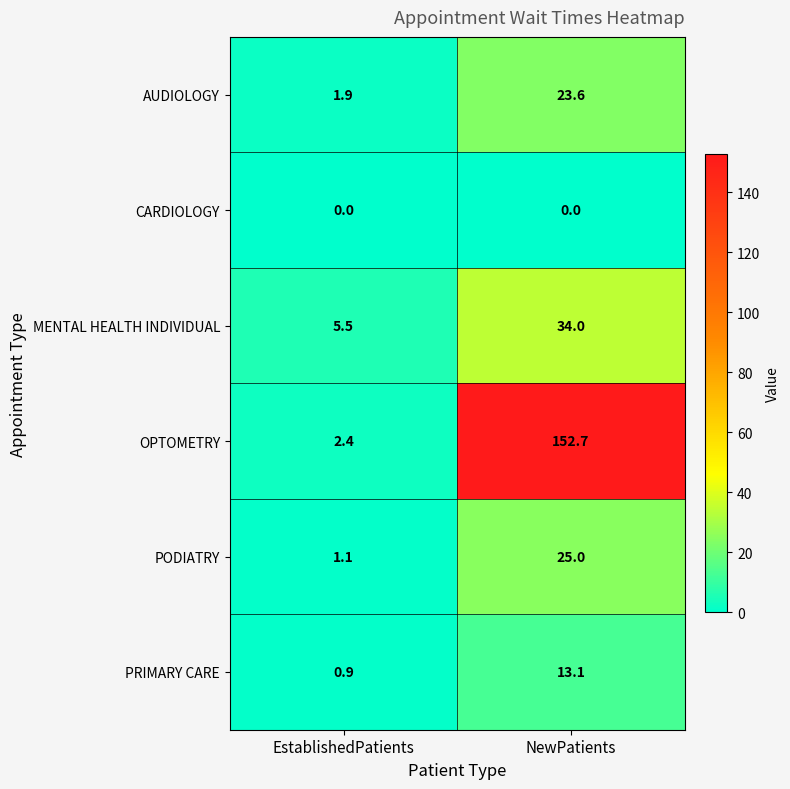

The PODIATRY series shows 0.3 at EstablishedPatients. True or false?

False